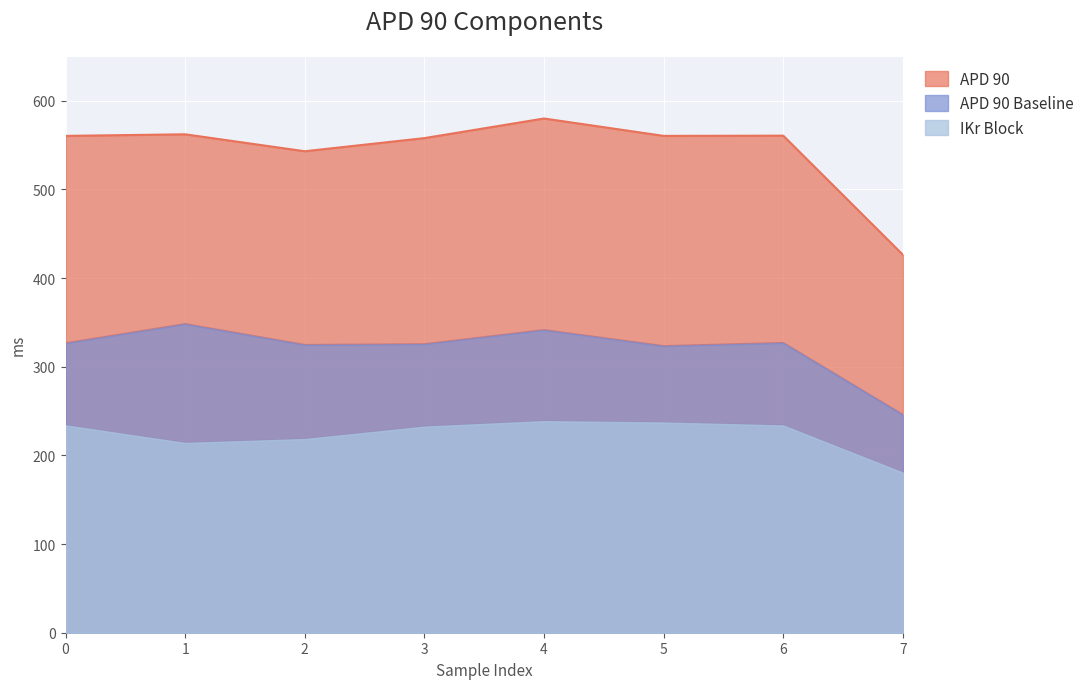

True or false: IKr Block and APD 90 intersect in this chart.

False